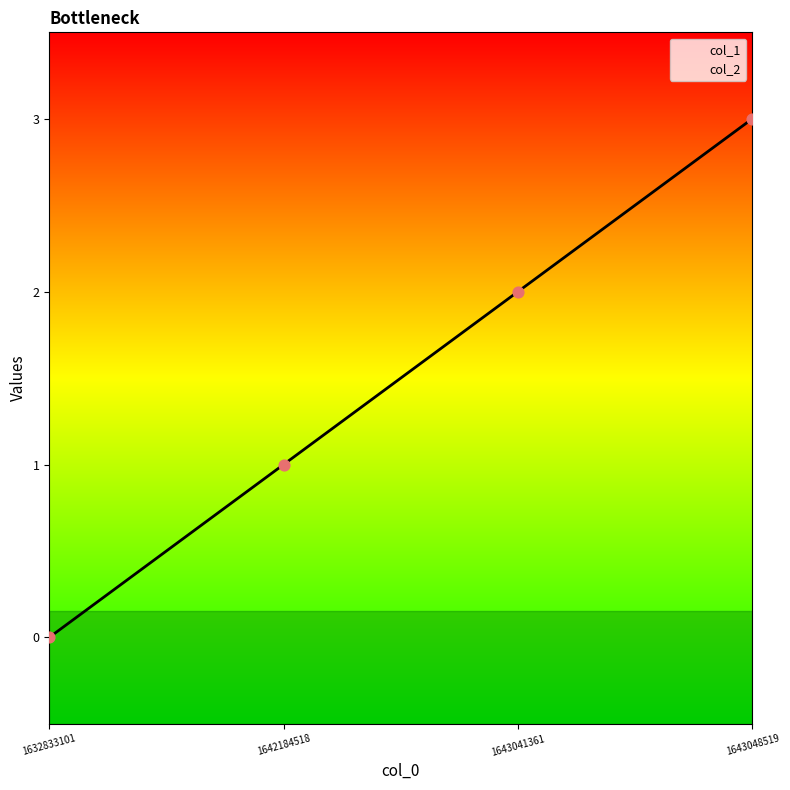

Approximately how many times larger is the value at 1643041361 compared to 1642184518?

2.0